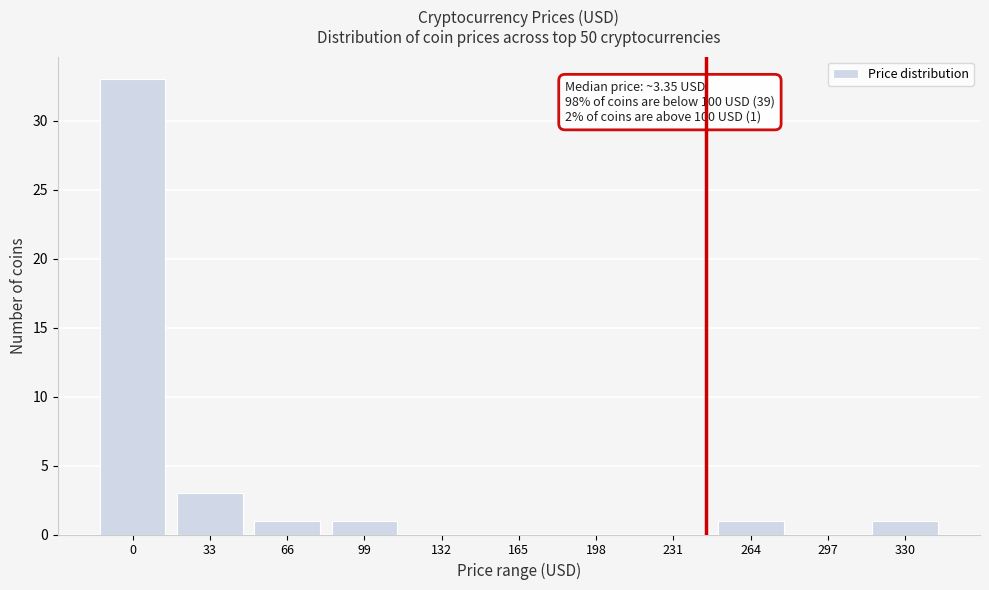

Reading left to right, what are all the values shown in this chart?

0=33	33=3	66=1	99=1	132=0	165=0	198=0	231=0	264=1	297=0	330=1